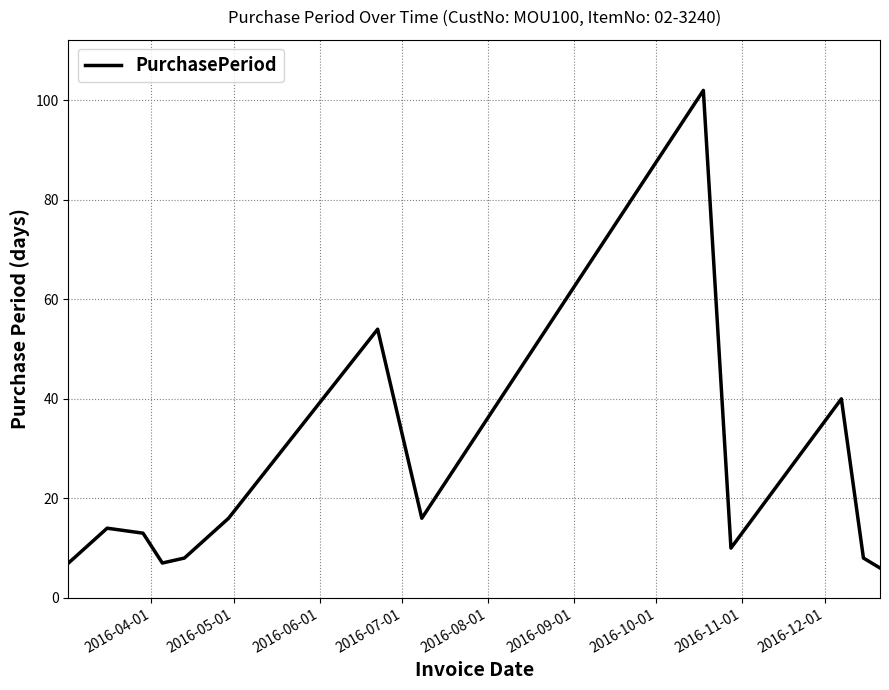

What is the smallest value displayed?

6